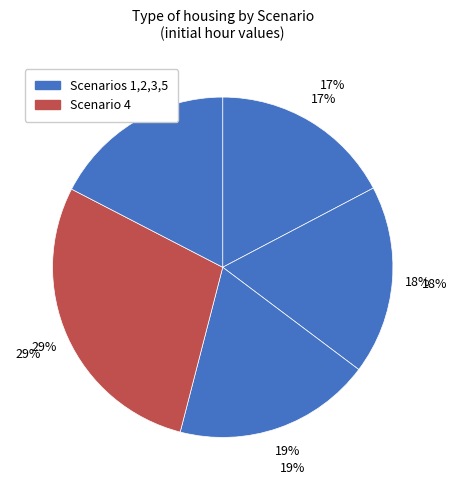

Count the number of slices in the pie.

5